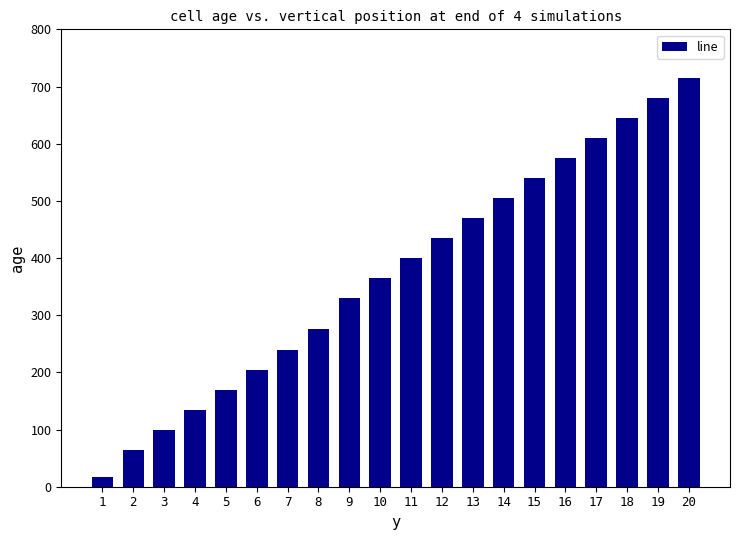

What is the ratio of the value at 1 to the value at 4?

0.1